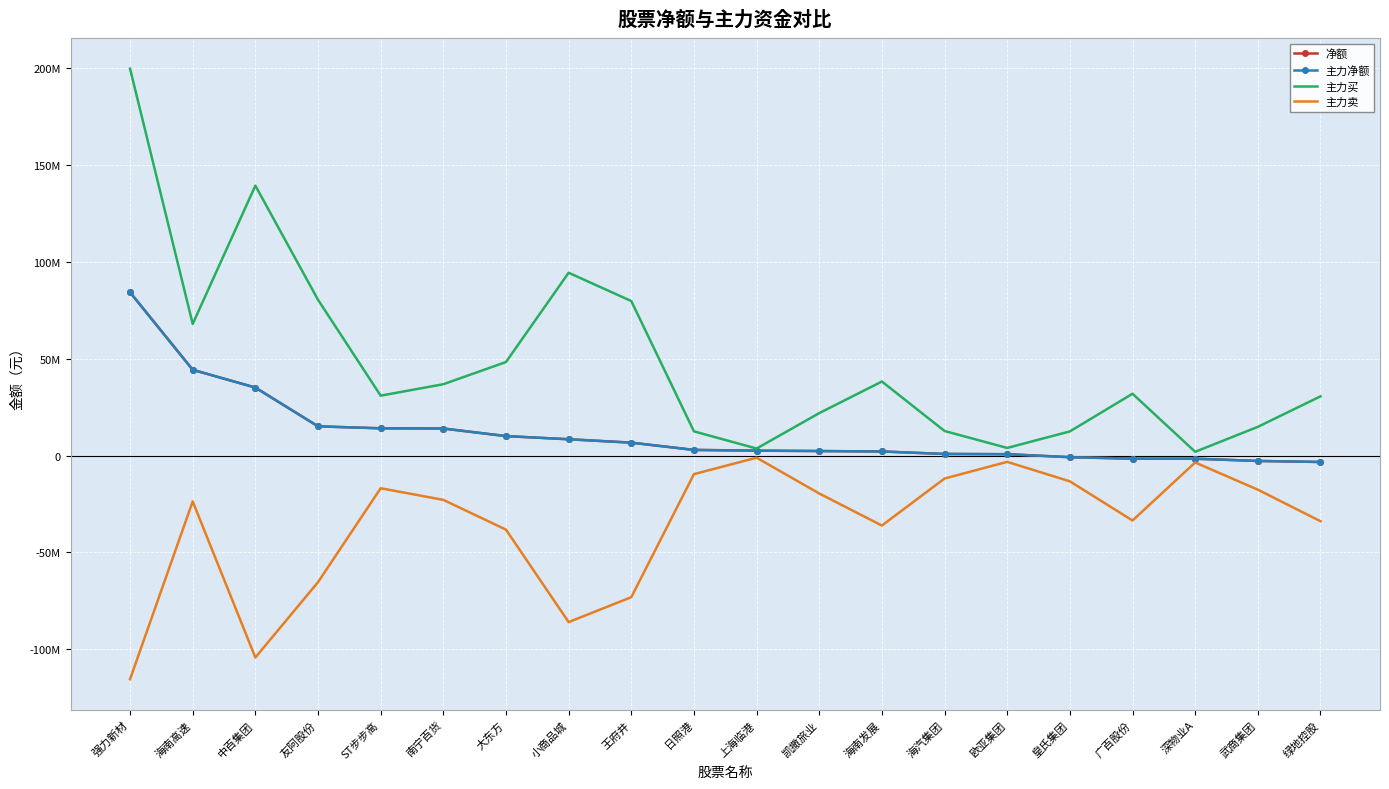

The value of 净额 at 上海临港 is 3649046. True or false?

False